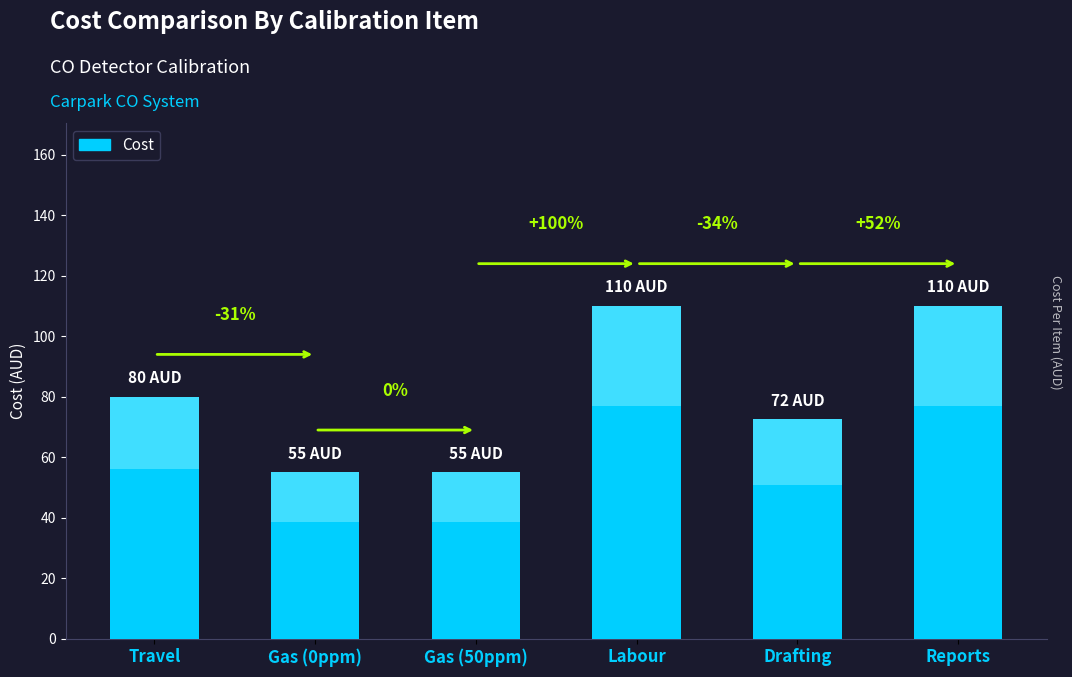

How many values exceed 80?

2